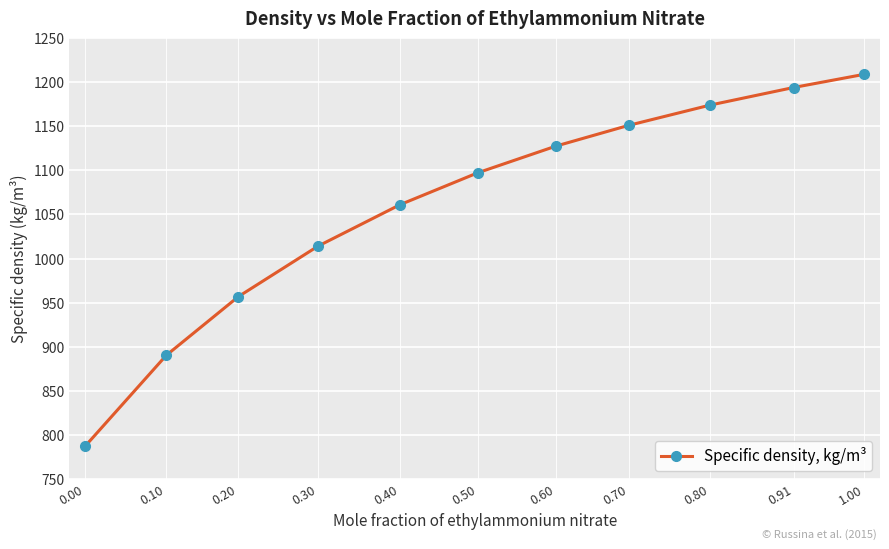

Reading left to right, what are all the values shown in this chart?

0.00=786.7	0.10=890.0	0.20=956.8	0.30=1014.1	0.40=1061.1	0.50=1097.5	0.60=1127.7	0.70=1151.2	0.80=1174.3	0.91=1194.2	1.00=1209.2